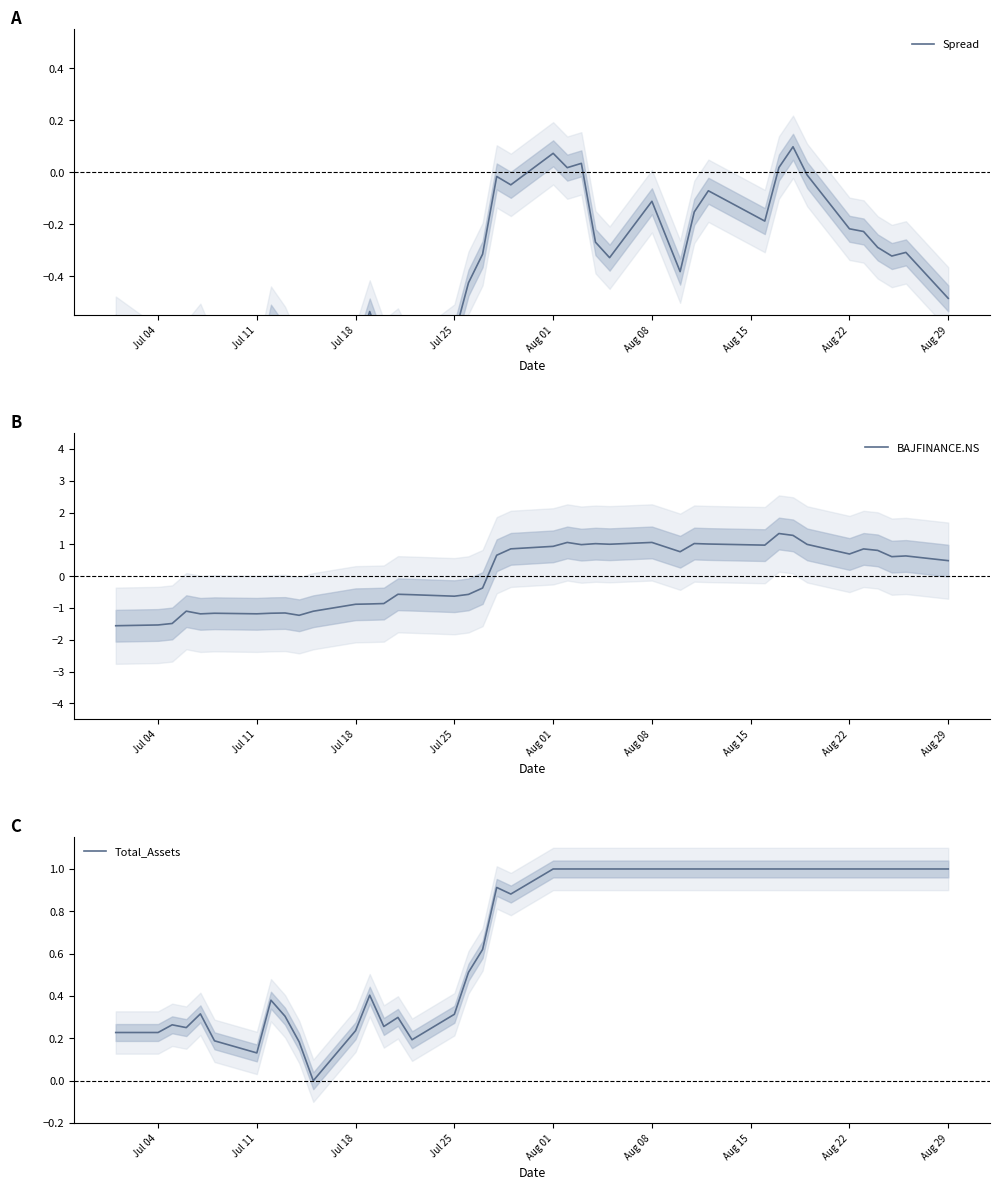

The value of BAJFINANCE.NS at Jul 18 is -0.9. True or false?

True